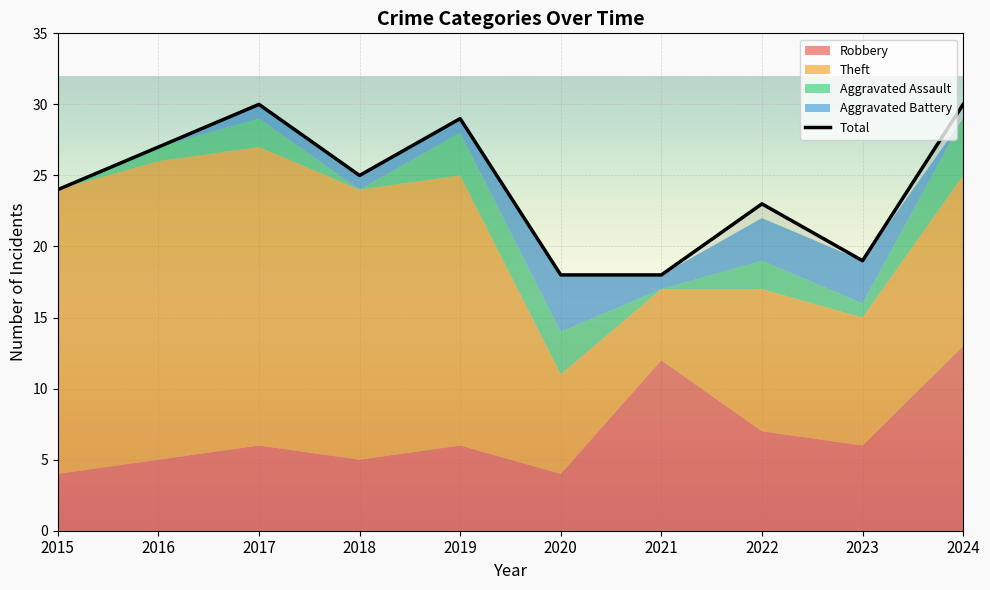

Is it true that the value at 2018 is 12?

False